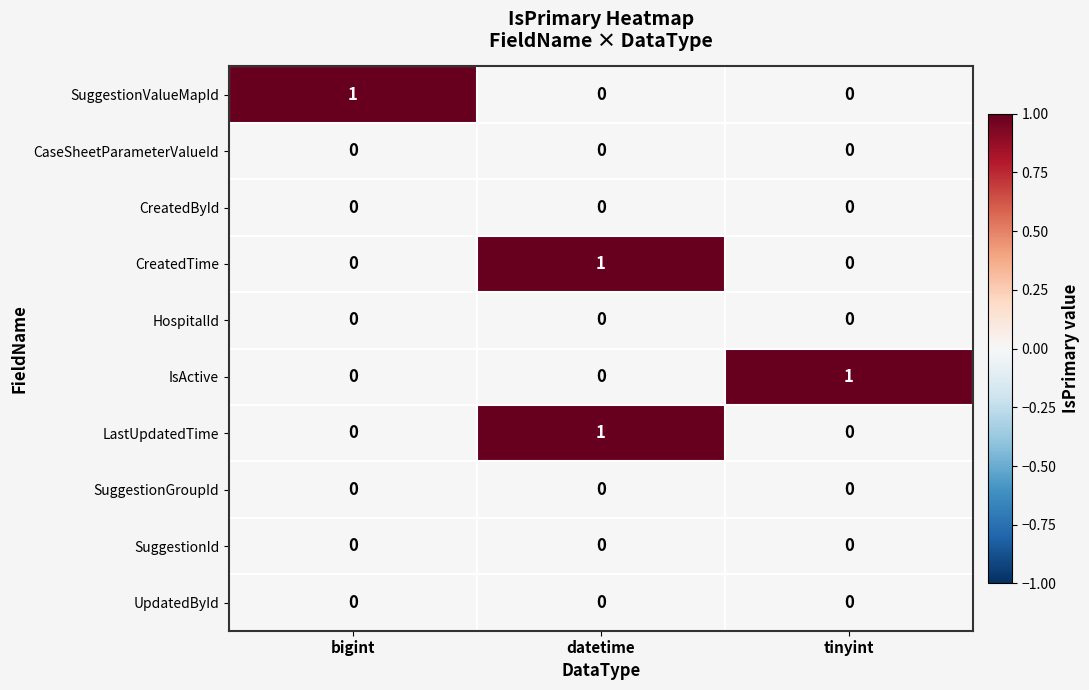

How many distinct data groups are displayed?

10